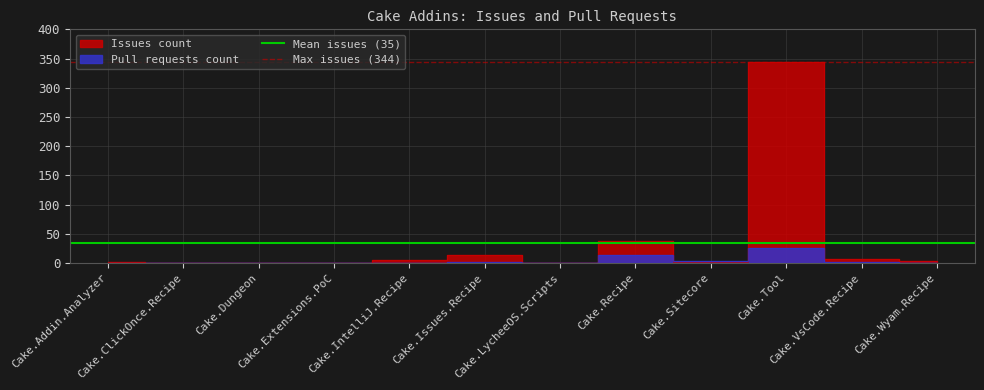

Does the chart display data point markers on the line(s)?

No